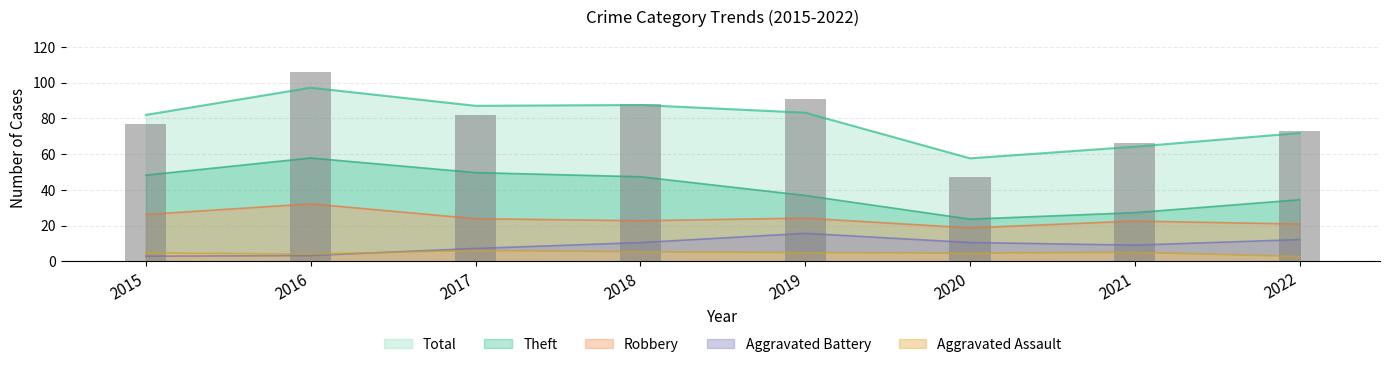

What is the difference between the maximum and minimum values in the Total series?

39.5